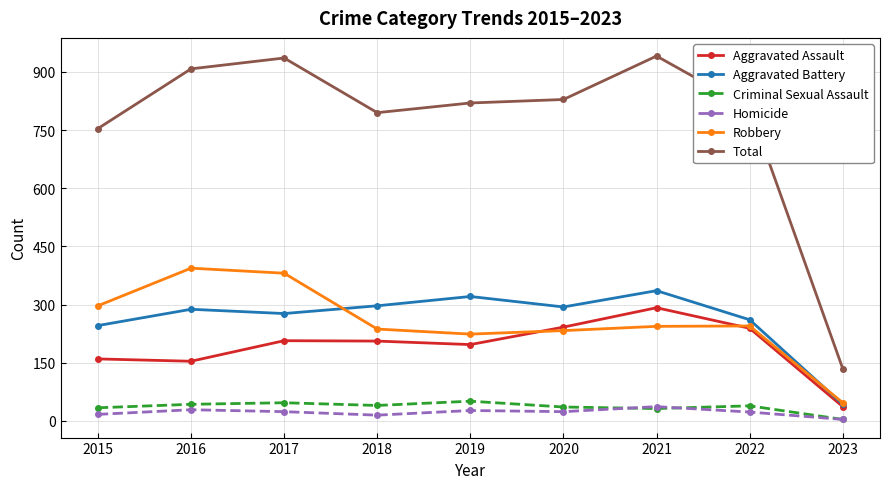

Which series has the largest total across all categories?

Total